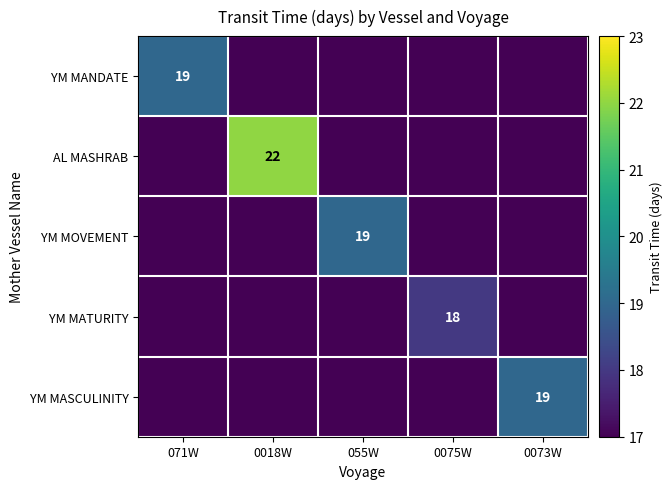

The value of YM MATURITY at 0075W is 10. True or false?

False